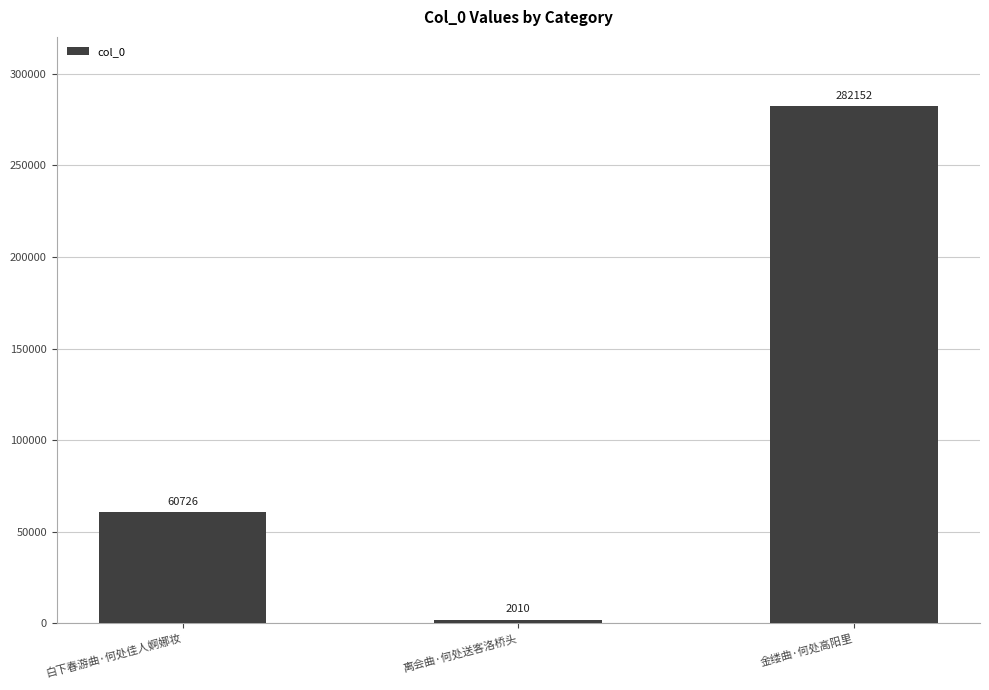

Reading right to left, list all the values displayed in this chart.

282152	2010	60726